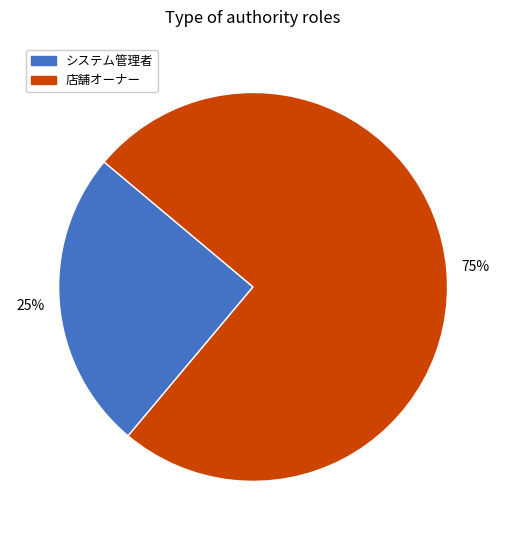

Is there a majority slice in this chart?

Yes